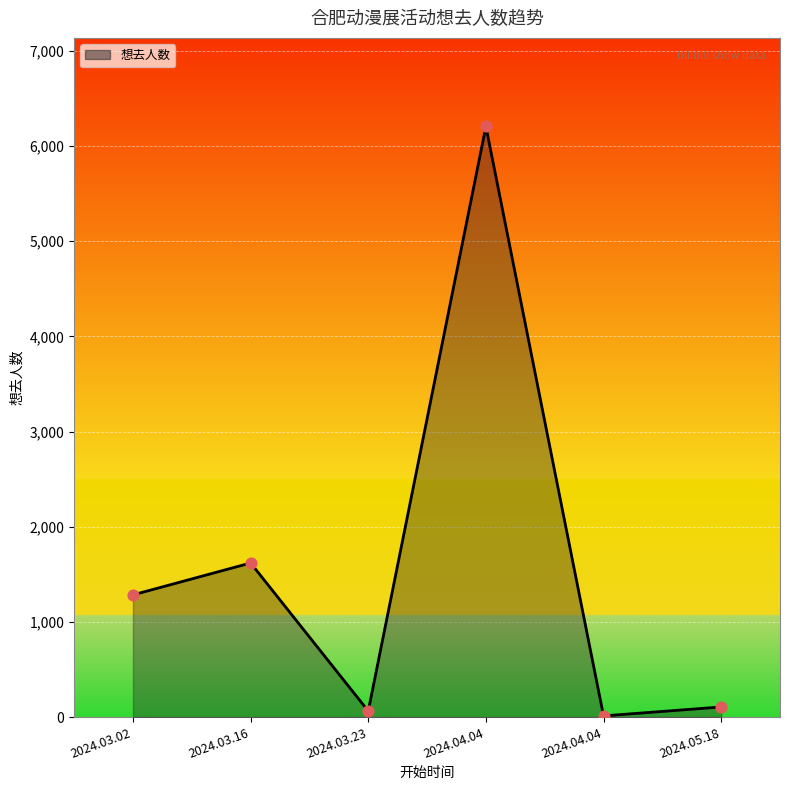

Which has a higher value, 2024.03.02 or 2024.04.04?

2024.04.04